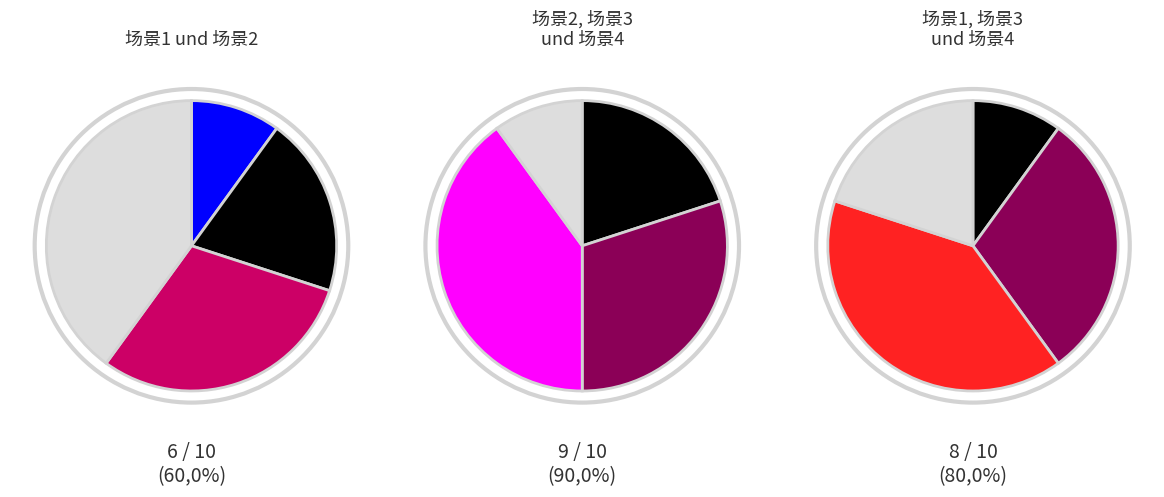

To the nearest percent, what is the difference between the largest and smallest slice percentages?

30%